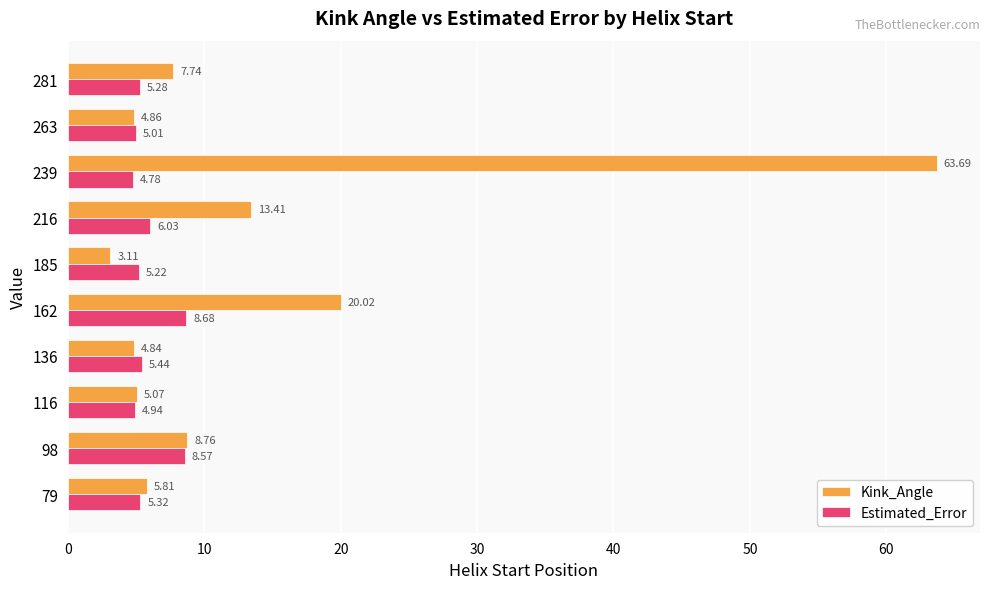

At which category does the chart reach its peak across all series?

239